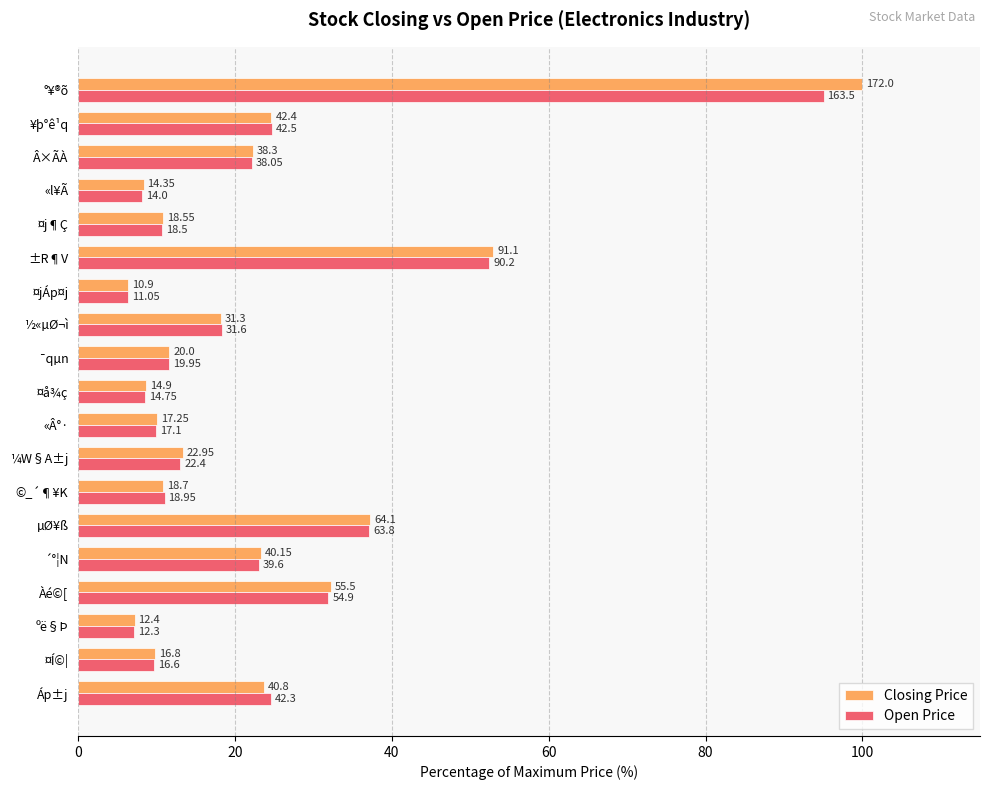

What are all the series names shown in the legend?

Closing Price, Open Price